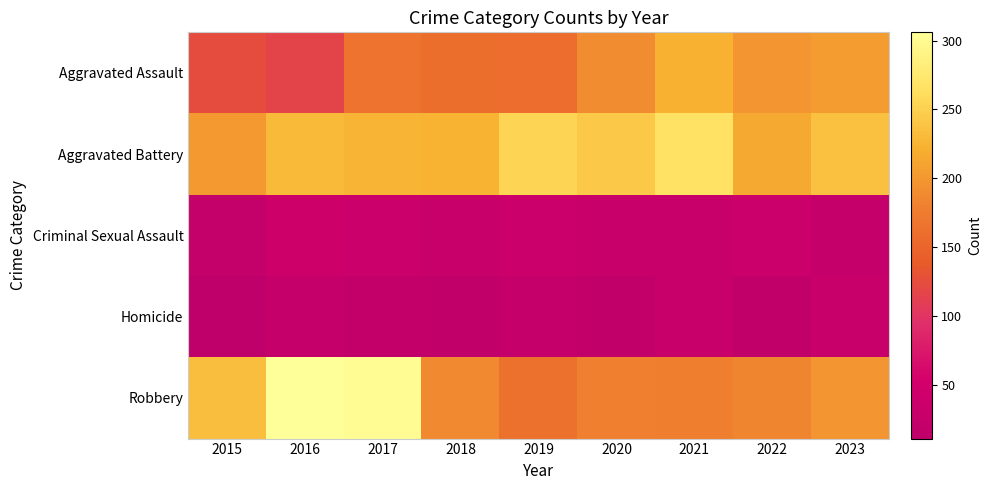

At which category does the chart reach its peak across all series?

2016